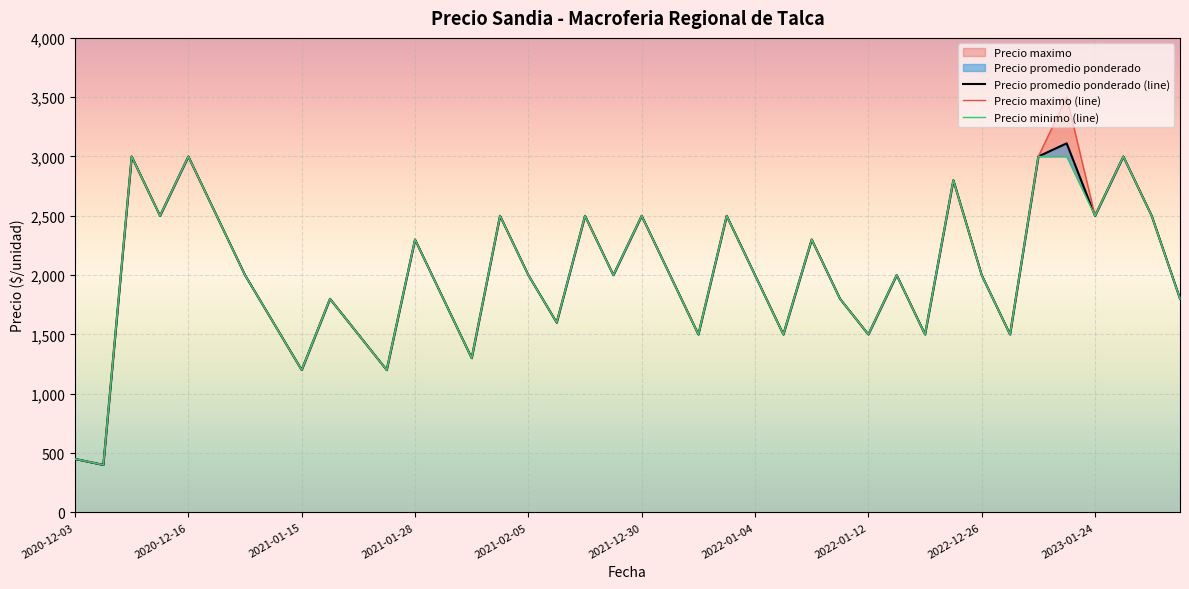

What is the total value across all series at 26?

6900